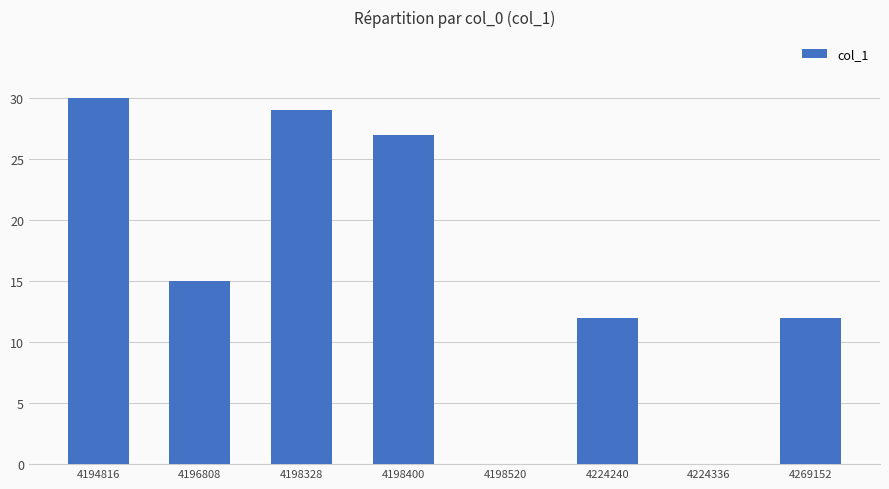

What is the sum of the values at 4224336 and 4269152?

12